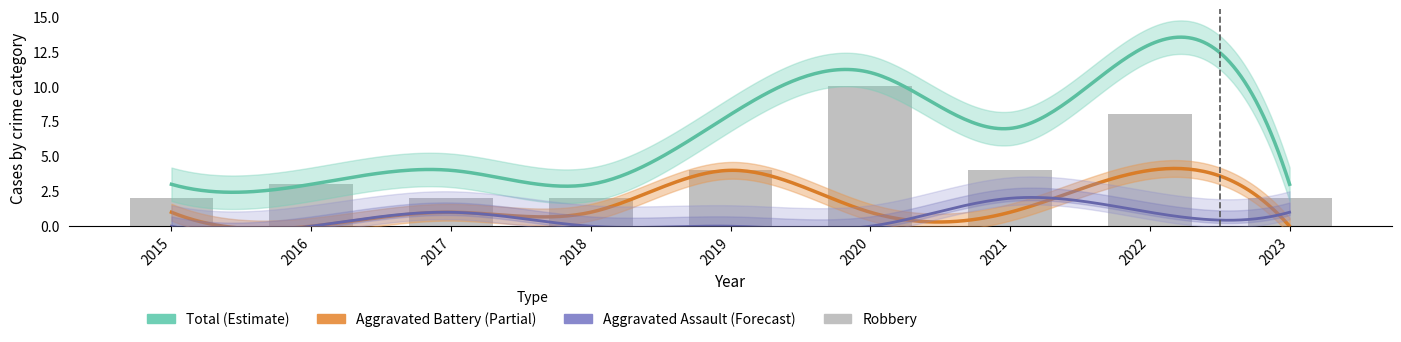

What is the sum of all Aggravated Assault values?

5